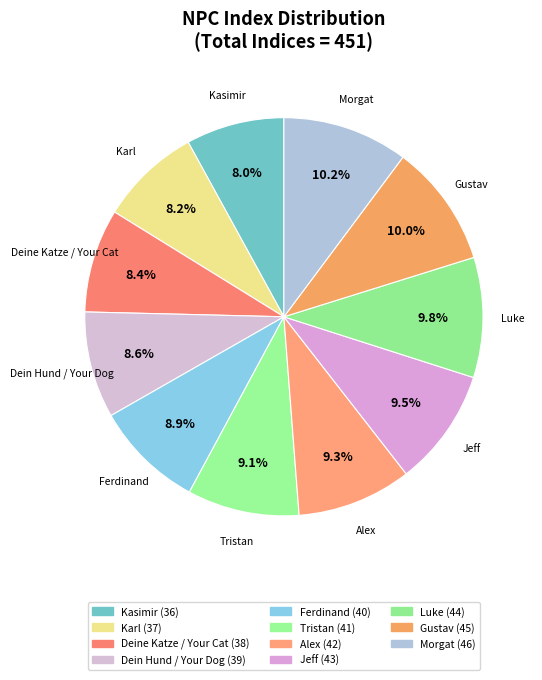

What is the total percentage of Alex and Tristan?

18.4%